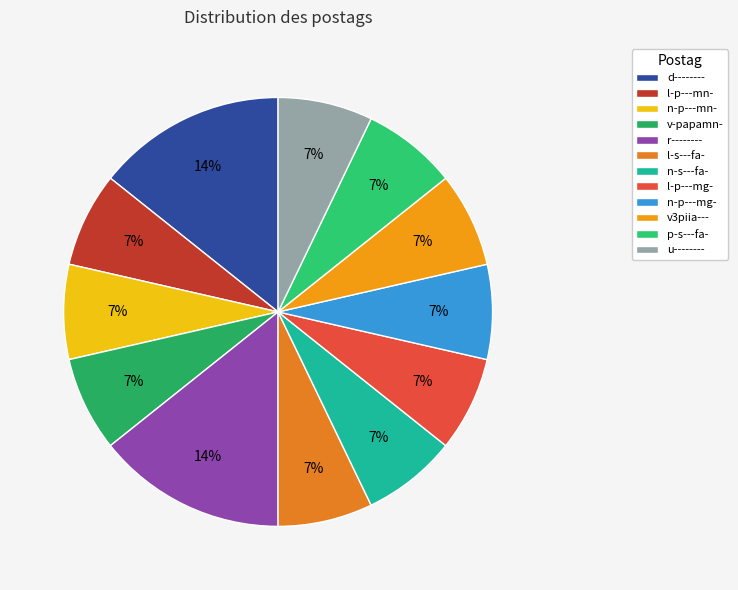

Combined, do l-p---mg- and n-p---mg- account for over 50%?

No